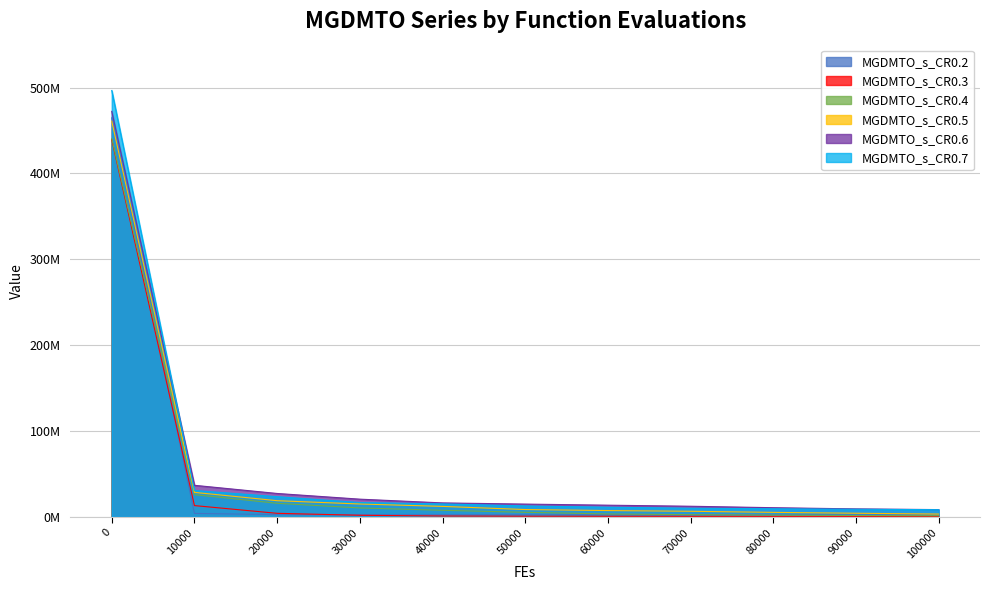

What is the sum of all MGDMTO_s_CR0.5 values?

571779956.9